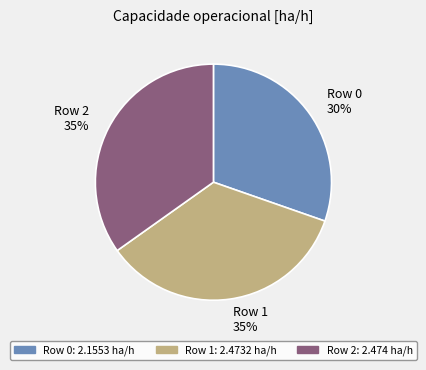

To the nearest percent, what is the combined percentage of Row 0 30% and Row 1 35%?

65%